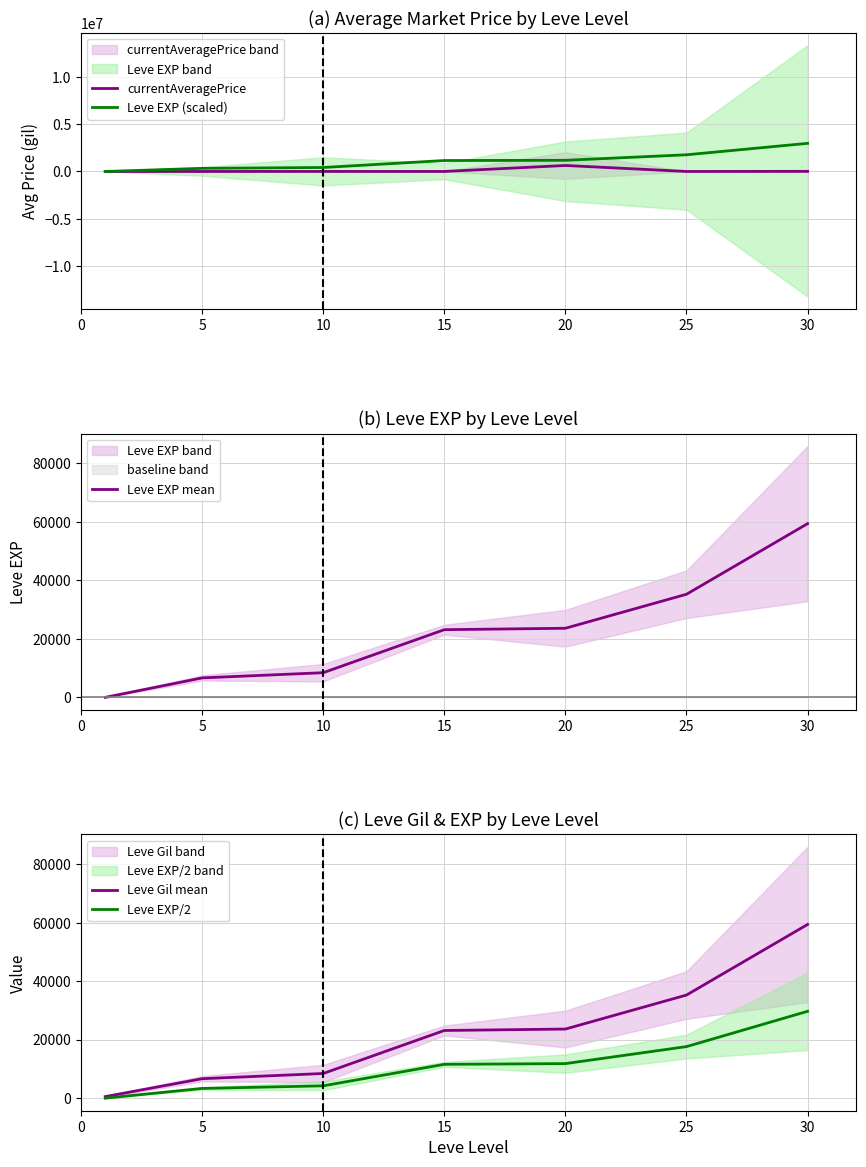

What is the average value of the Leve EXP (scaled) series?

1118104.8